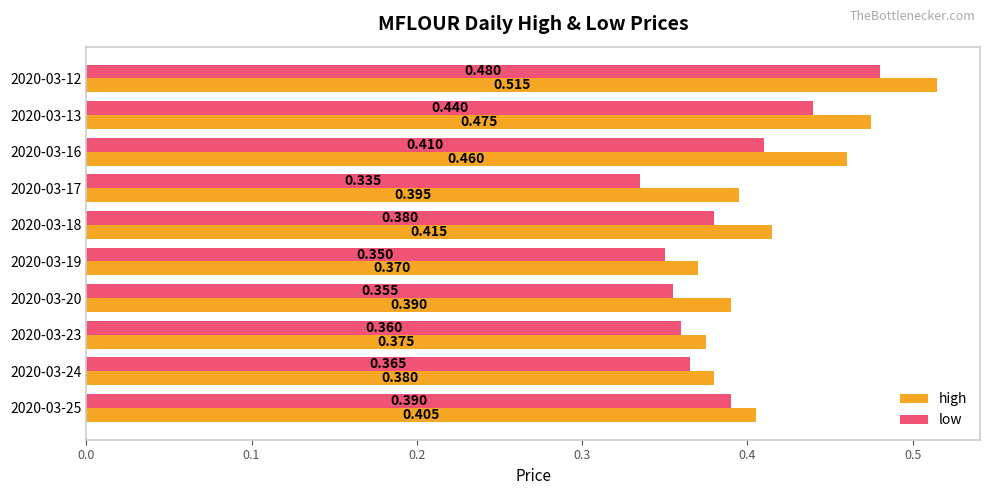

Is the value of low at 2020-03-18 greater than the value of high at 2020-03-17?

No